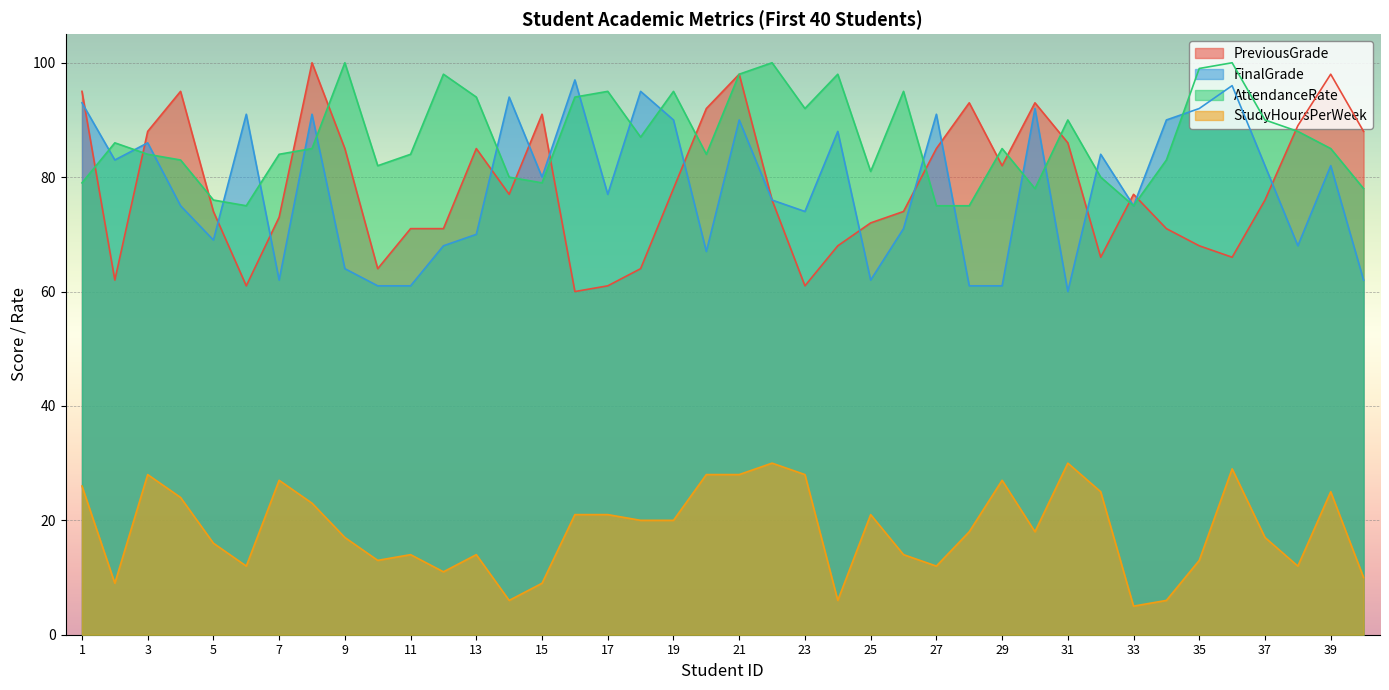

Which category has the highest value across all series?

8